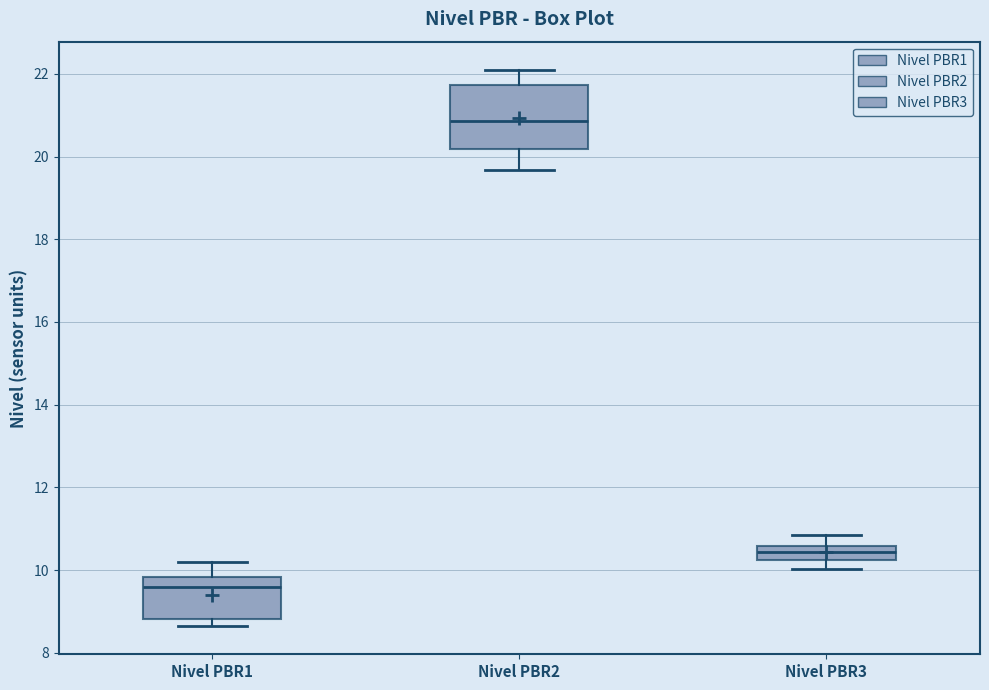

Which box is the tallest, from its lower edge to its upper edge?

Nivel PBR2